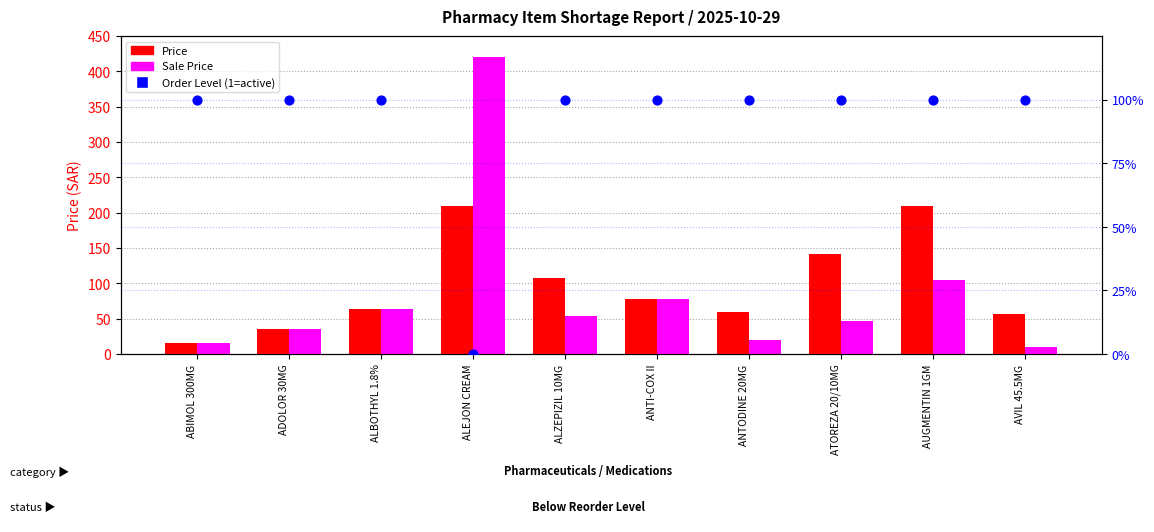

Which series has the largest Y range (max minus min)?

Sale Price